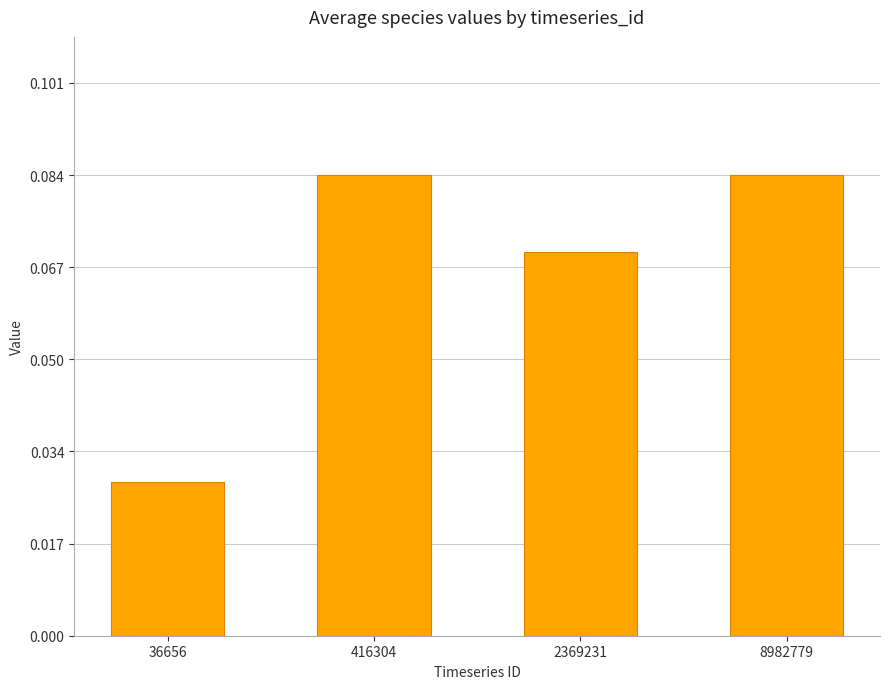

Between 2369231 and 8982779, which is larger?

8982779